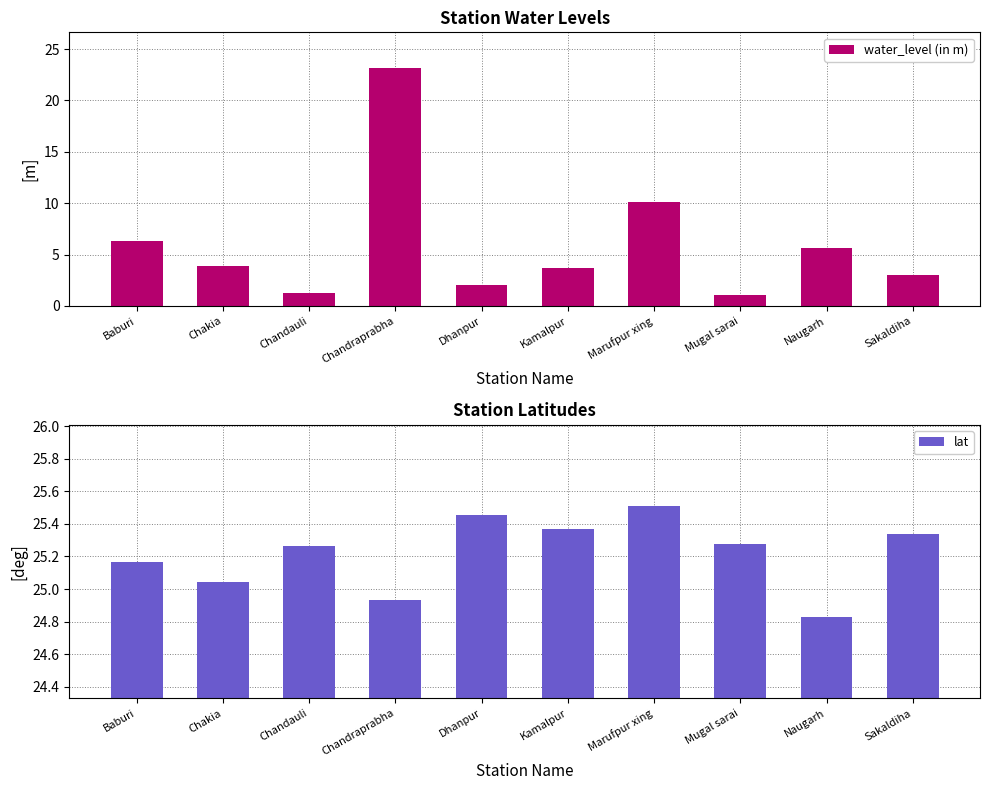

Reading left to right, transcribe all the data shown in this chart.

water_level (in m): Baburi=6.3	Chakia=3.9	Chandauli=1.2	Chandraprabha=23.1	Dhanpur=2.0	Kamalpur=3.6	Marufpur xing=10.2	Mugal sarai=1.1	Naugarh=5.7	Sakaldiha=3.0
lat: Baburi=25.2	Chakia=25.0	Chandauli=25.3	Chandraprabha=24.9	Dhanpur=25.5	Kamalpur=25.4	Marufpur xing=25.5	Mugal sarai=25.3	Naugarh=24.8	Sakaldiha=25.3